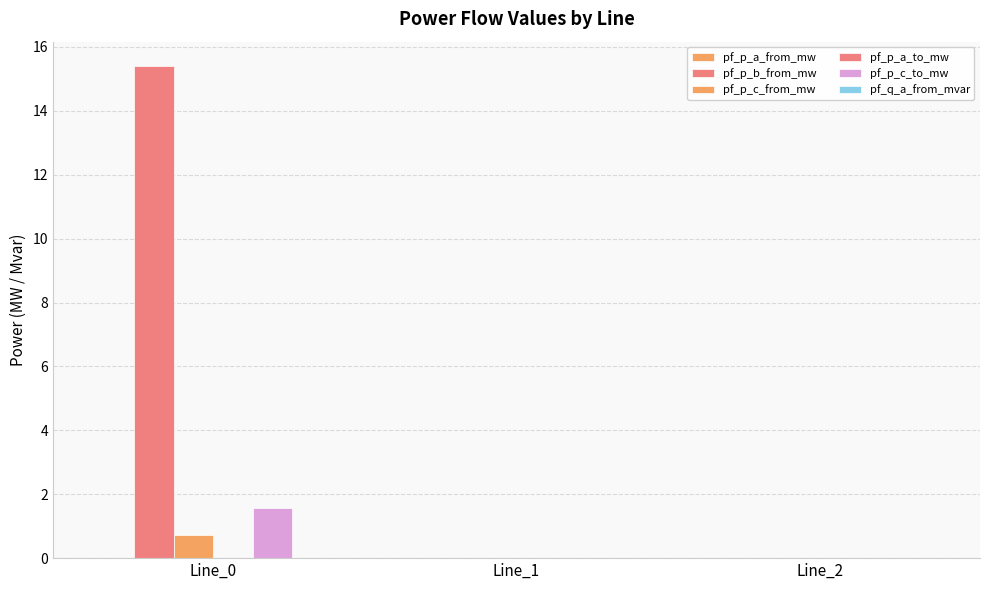

List the series in order of their peak value, highest first.

pf_p_b_from_mw, pf_p_c_to_mw, pf_p_c_from_mw, pf_p_a_from_mw, pf_p_a_to_mw, pf_q_a_from_mvar